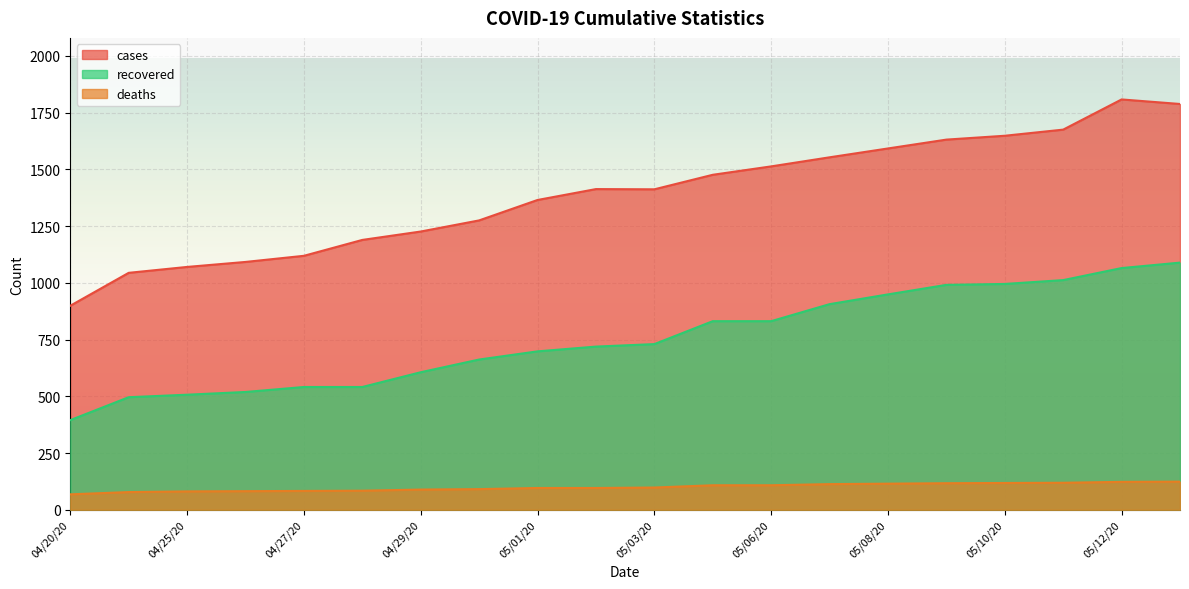

What is the sum of the deaths values at 04/27/20 and 04/20/20?

151